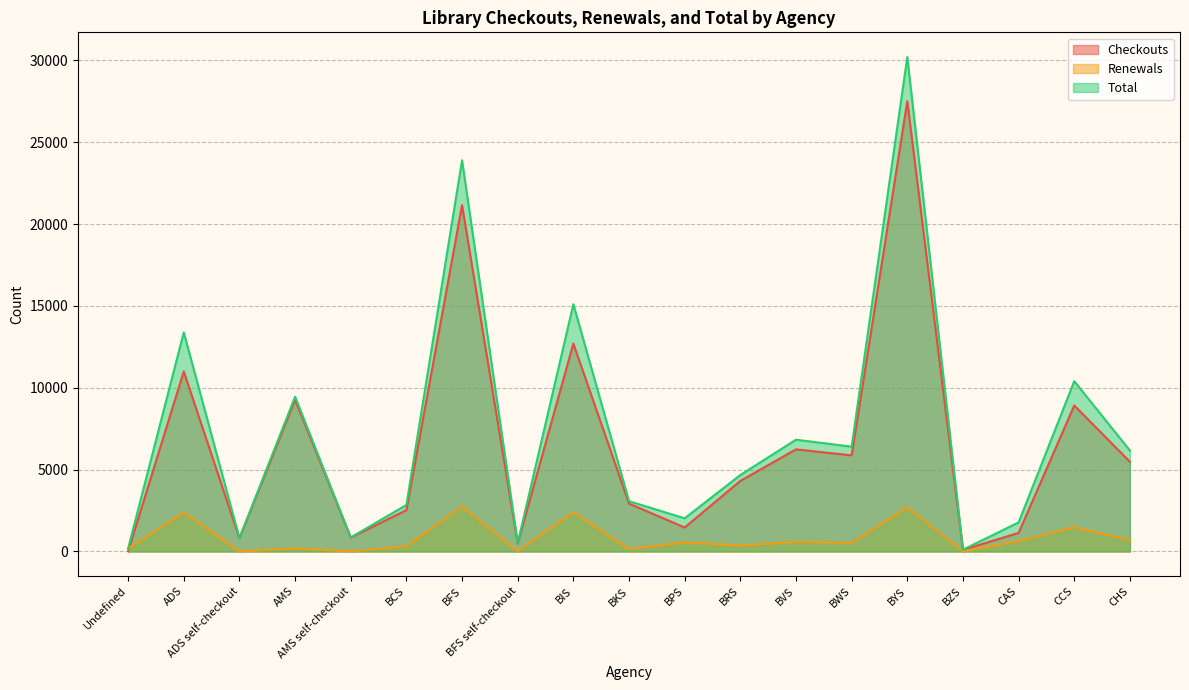

How many data points does each series have?

19